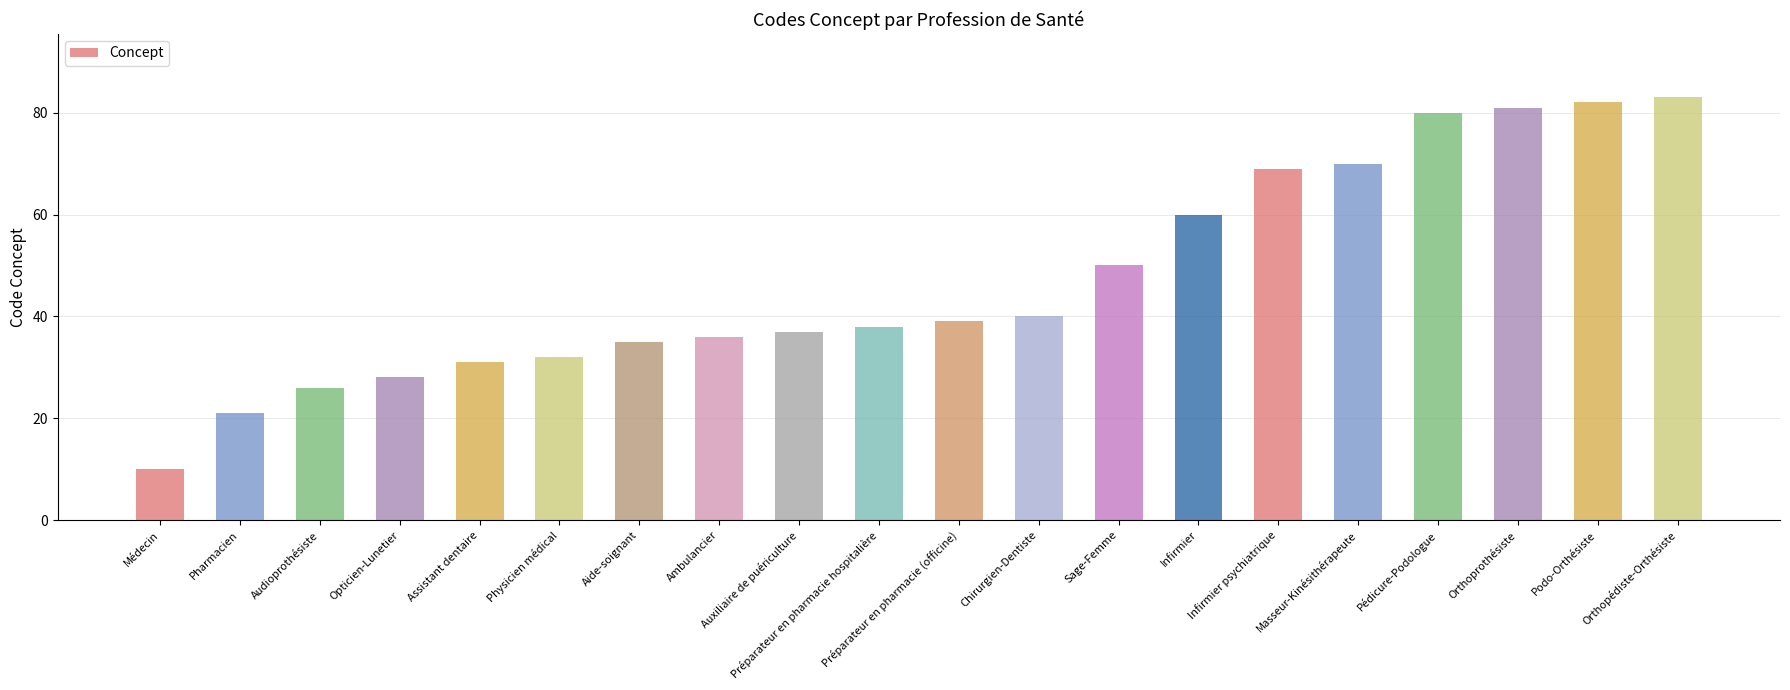

Reading right to left, list all the values displayed in this chart.

83	82	81	80	70	69	60	50	40	39	38	37	36	35	32	31	28	26	21	10